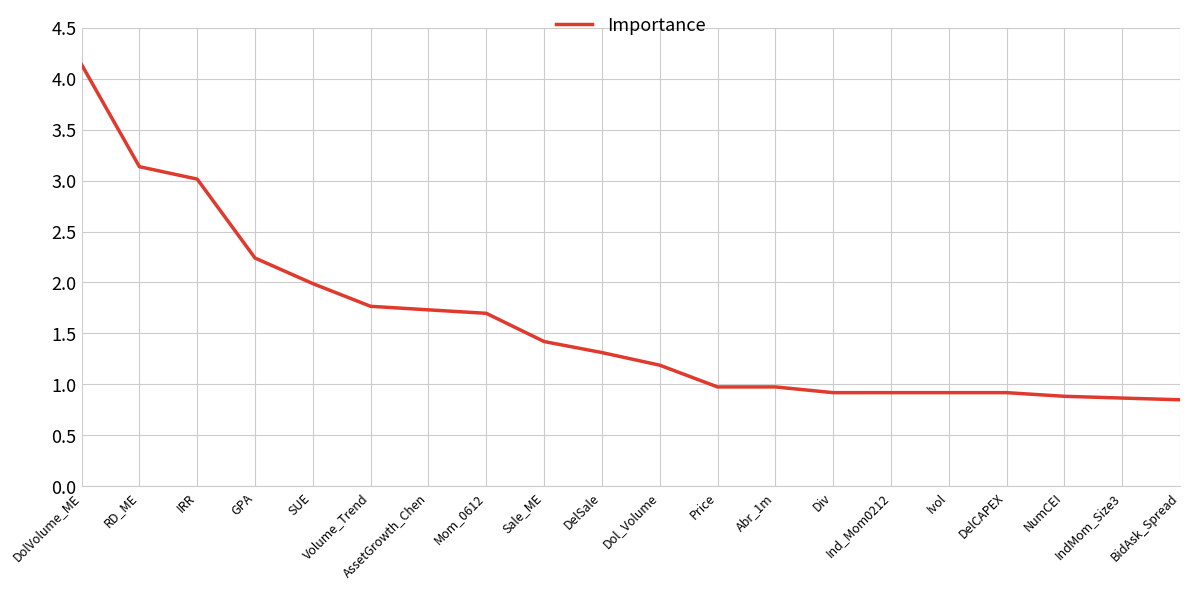

What is the approximate value at DelSale?

1.3